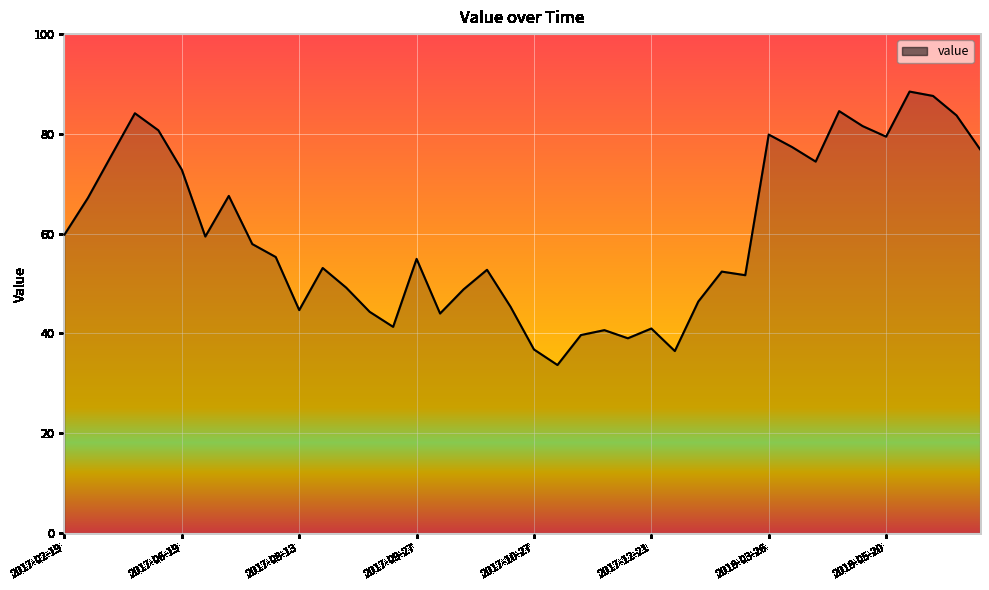

What is the greatest value displayed?

88.5